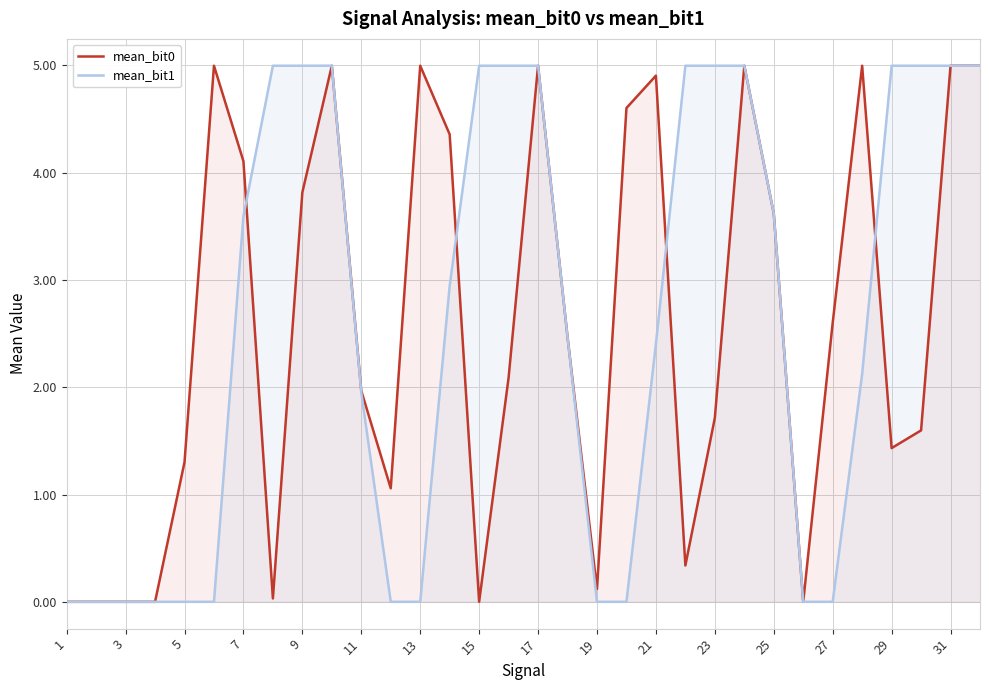

What is the difference between the maximum and minimum values in the mean_bit0 series?

5.0